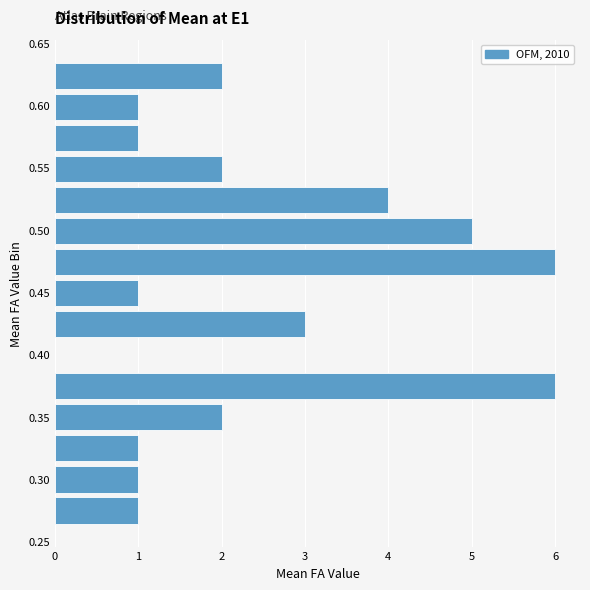

Reading bottom to top, transcribe this chart: for each bar, give the range it covers on the y-axis and its length. Neither the bar edges nor the lengths are printed on the chart, so give them approximately, as read against the axes.

0.265 to 0.290: 1
0.290 to 0.310: 1
0.310 to 0.335: 1
0.335 to 0.360: 2
0.360 to 0.385: 6
0.385 to 0.410: 0
0.410 to 0.435: 3
0.435 to 0.460: 1
0.460 to 0.485: 6
0.485 to 0.510: 5
0.510 to 0.535: 4
0.535 to 0.560: 2
0.560 to 0.585: 1
0.585 to 0.610: 1
0.610 to 0.635: 2